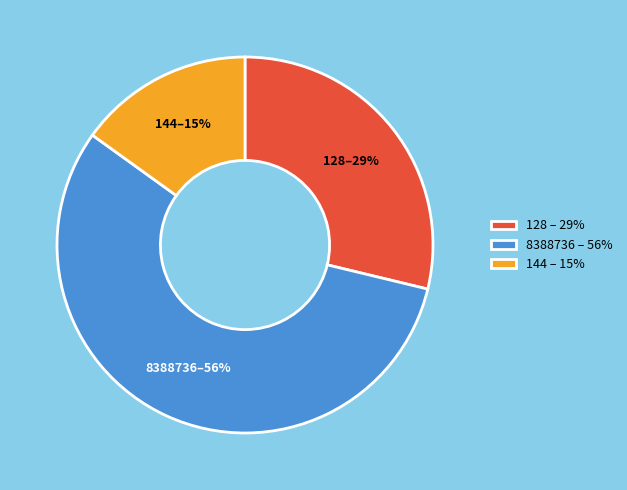

Which slice is the smallest?

144